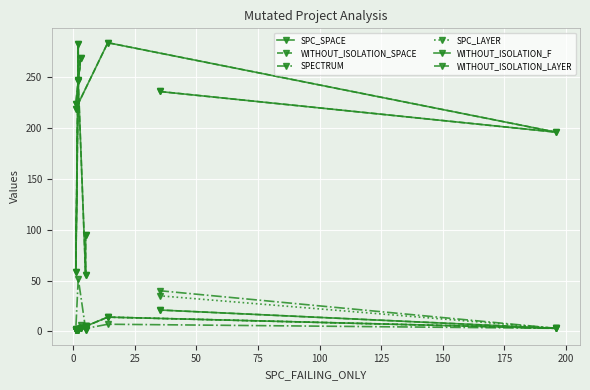

What position from the left is 100?

6